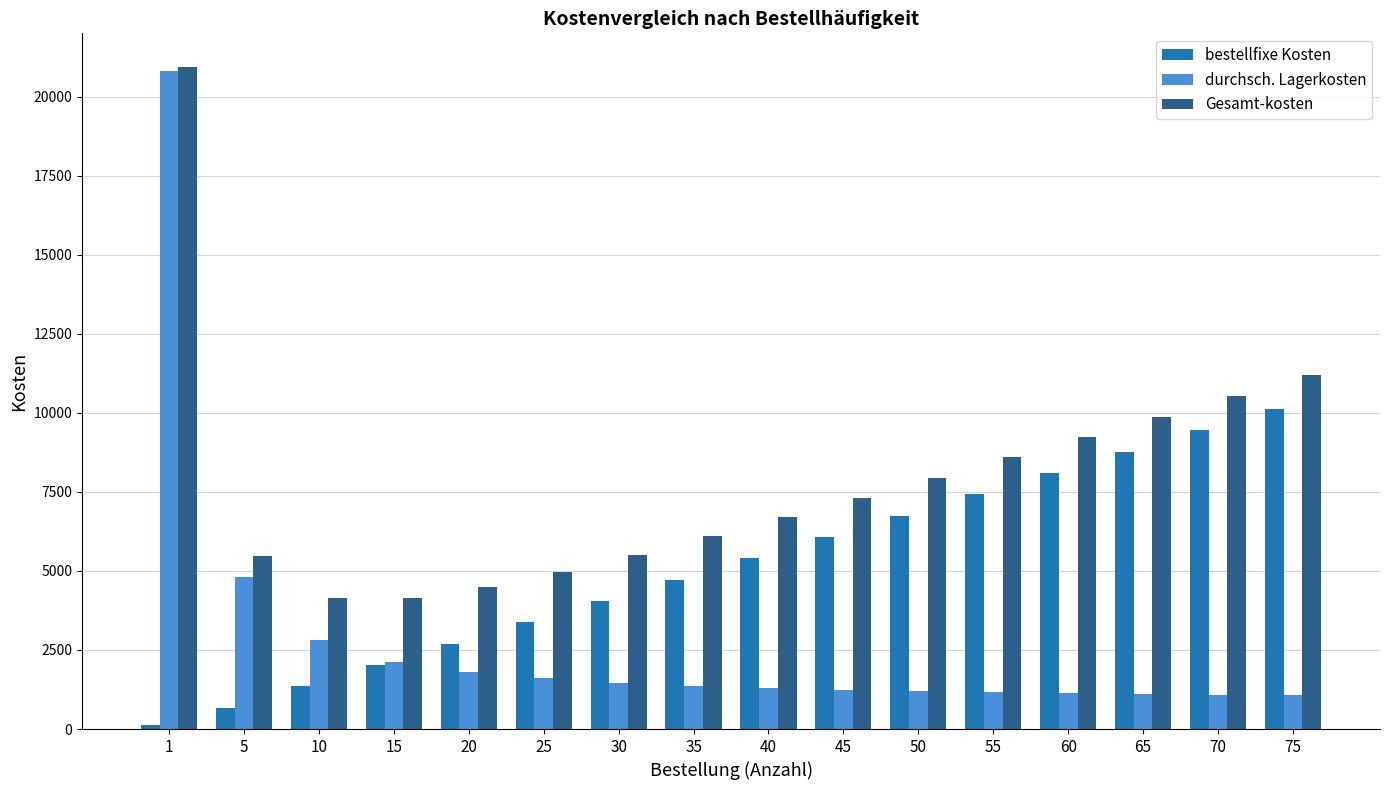

Is the value of durchsch. Lagerkosten at 10 greater than the value of bestellfixe Kosten at 25?

No